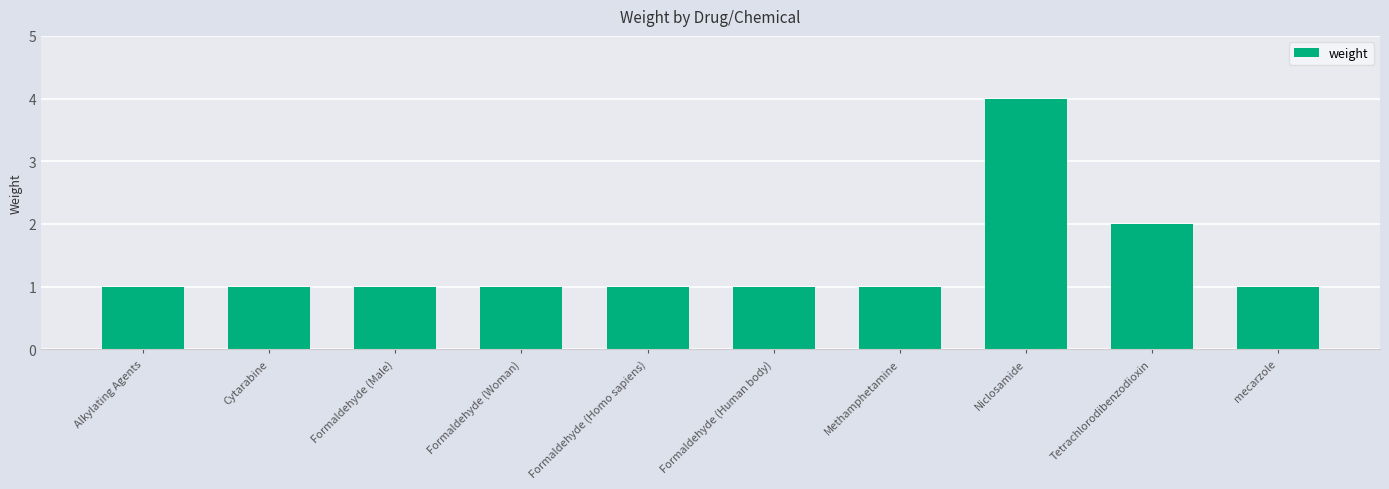

Which has a higher value, Formaldehyde (Male) or Niclosamide?

Niclosamide